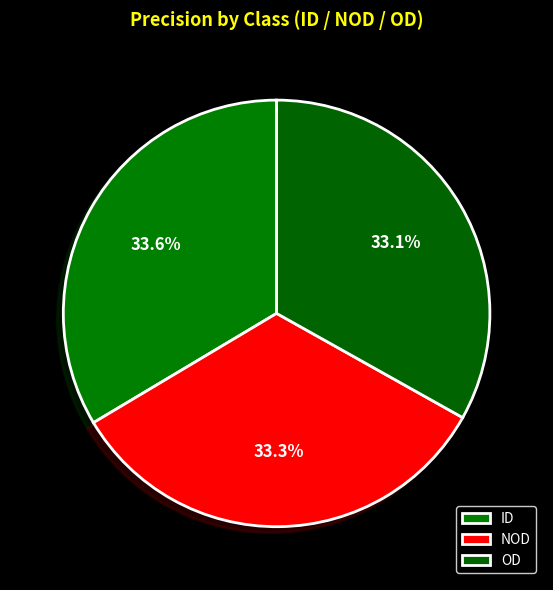

Rank the categories by value from lowest to highest.

OD, NOD, ID